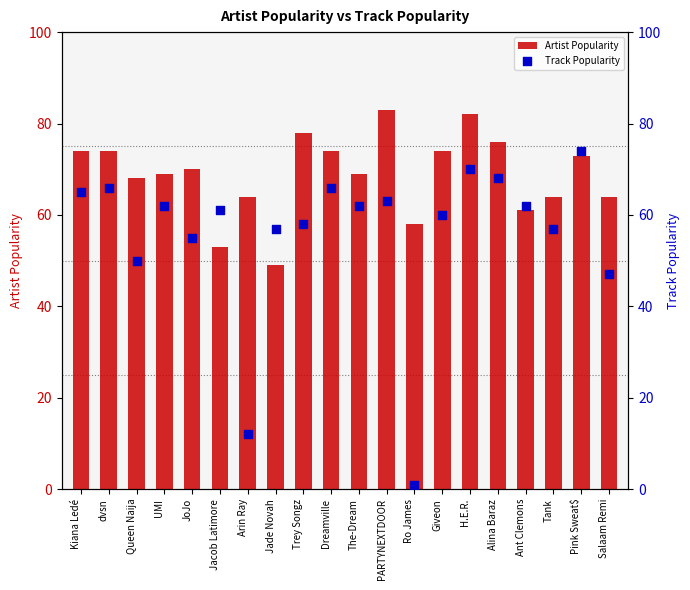

At how many categories does at least one series exceed 40?

20